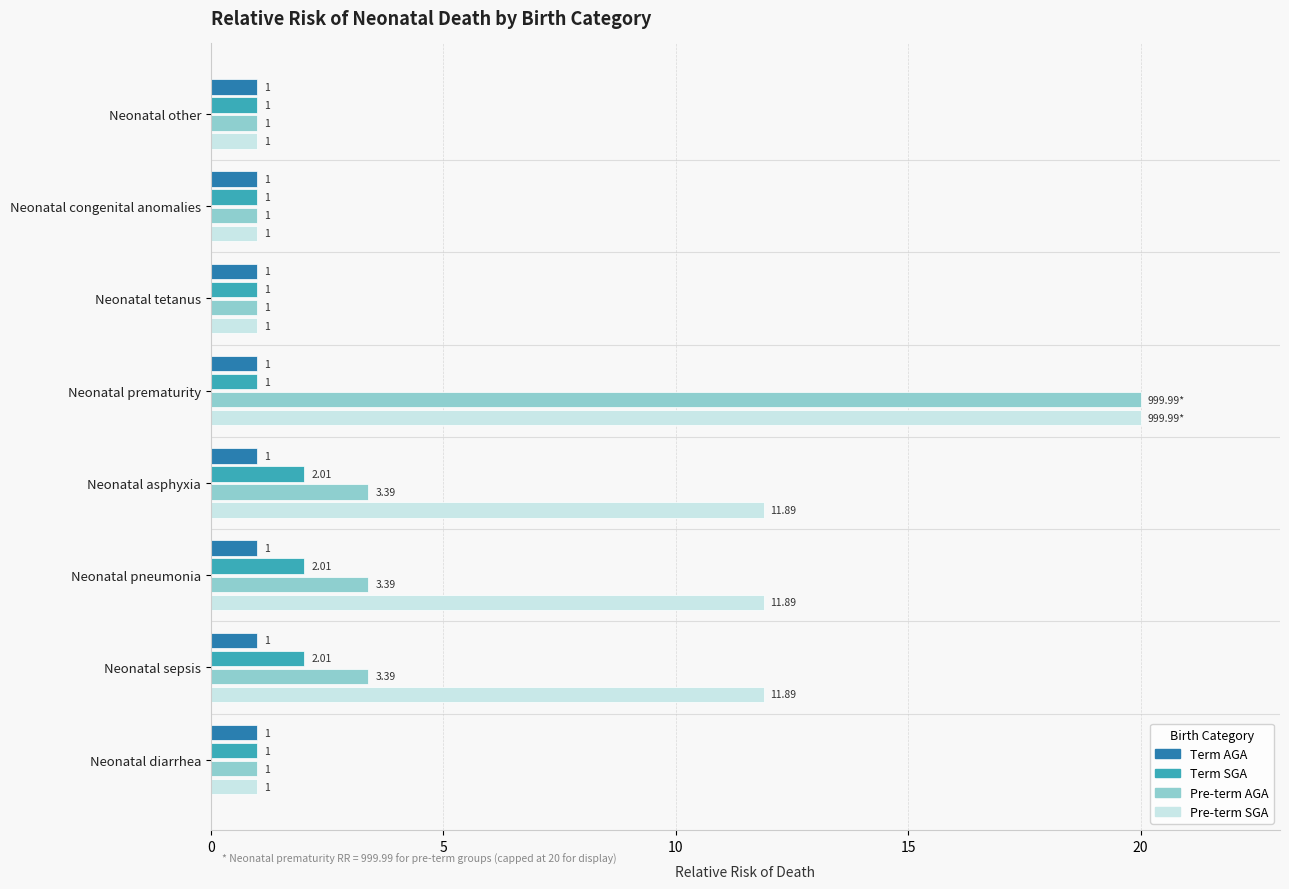

Which series has the largest total across all categories?

Pre-term SGA